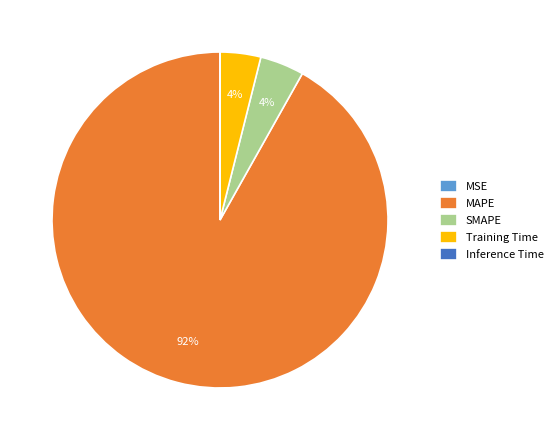

To the nearest percent, what percentage of the pie is SMAPE?

4%